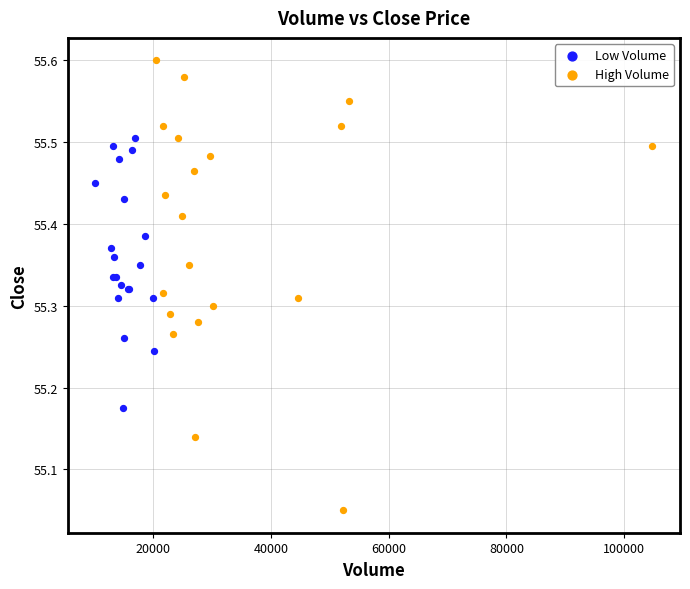

Which series reaches the minimum Y coordinate?

High Volume